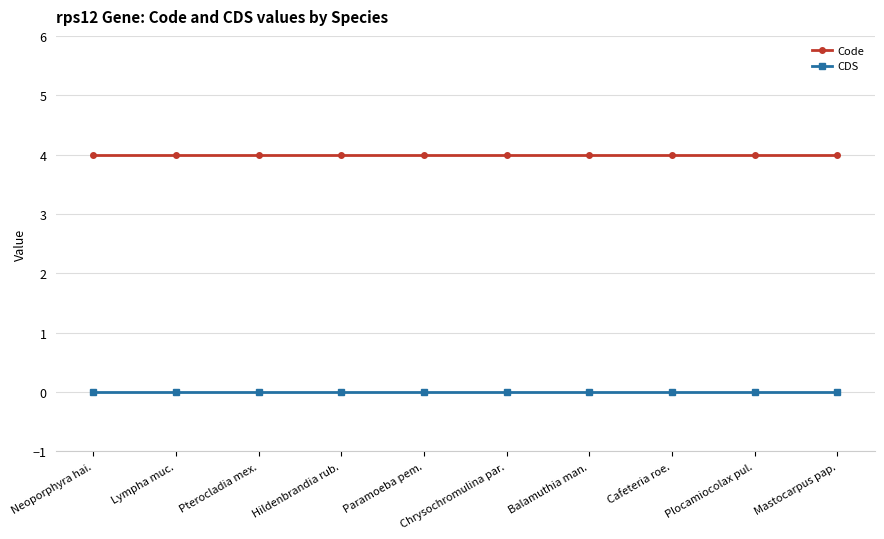

What is the greatest value displayed?

4